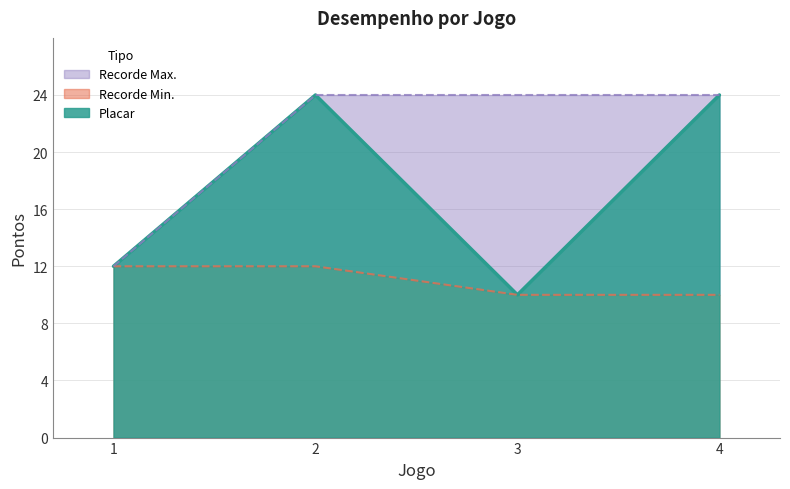

Rank the series by their maximum value, from highest to lowest.

Placar, Recorde Max., Recorde Min.